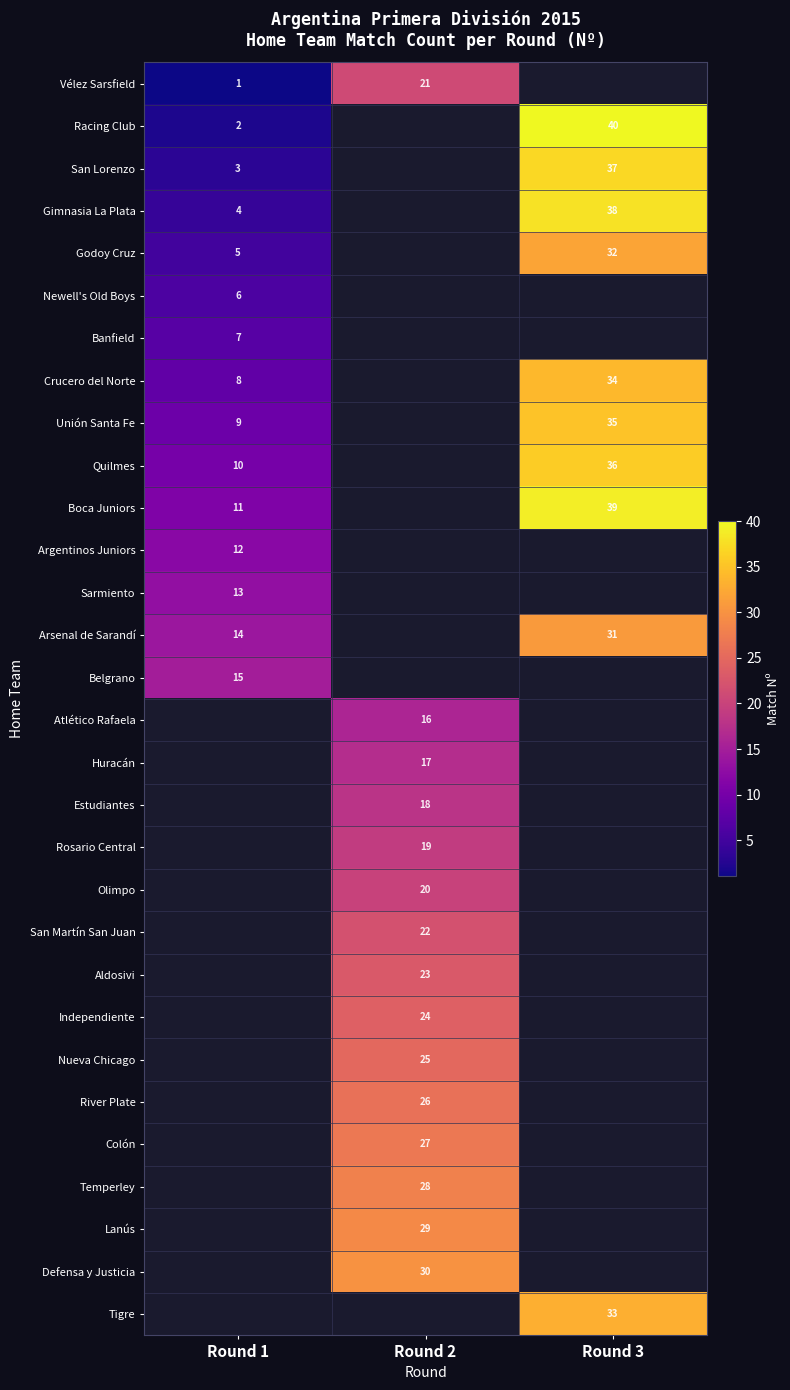

Is the value of Rosario Central at Round 2 greater than the value of Crucero del Norte at Round 3?

No